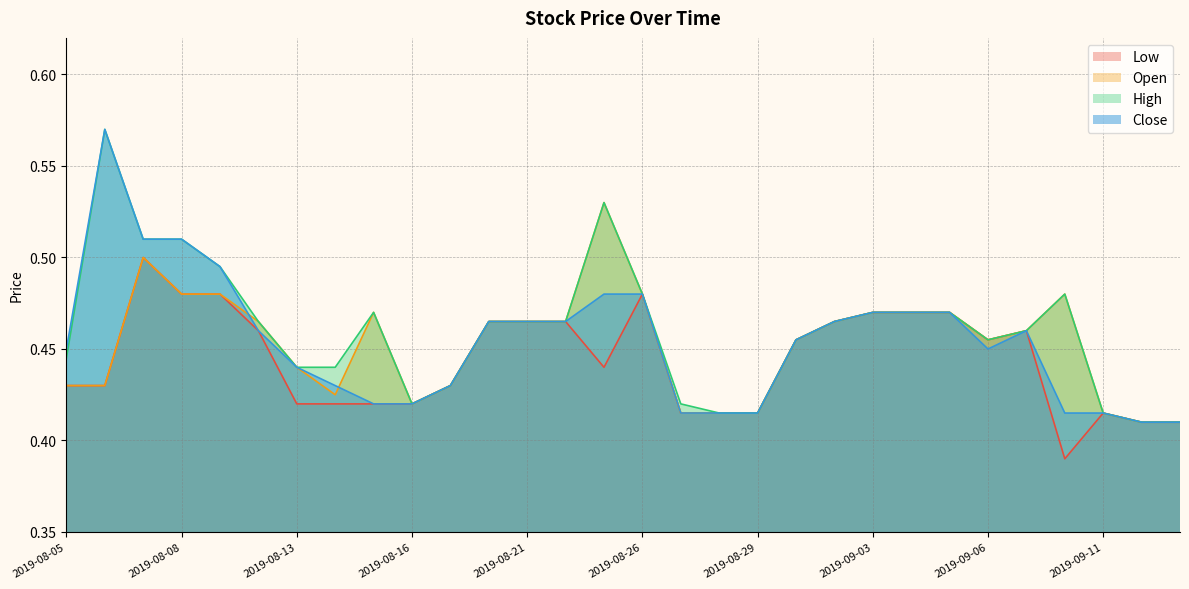

In Low, how many points are higher than both neighbors (excluding endpoints)?

4